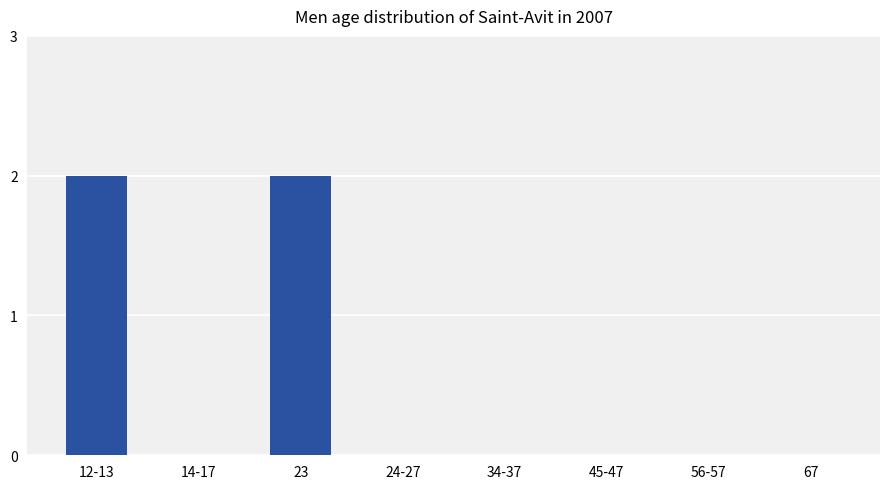

Is it true that the value at 12-13 is 1?

False